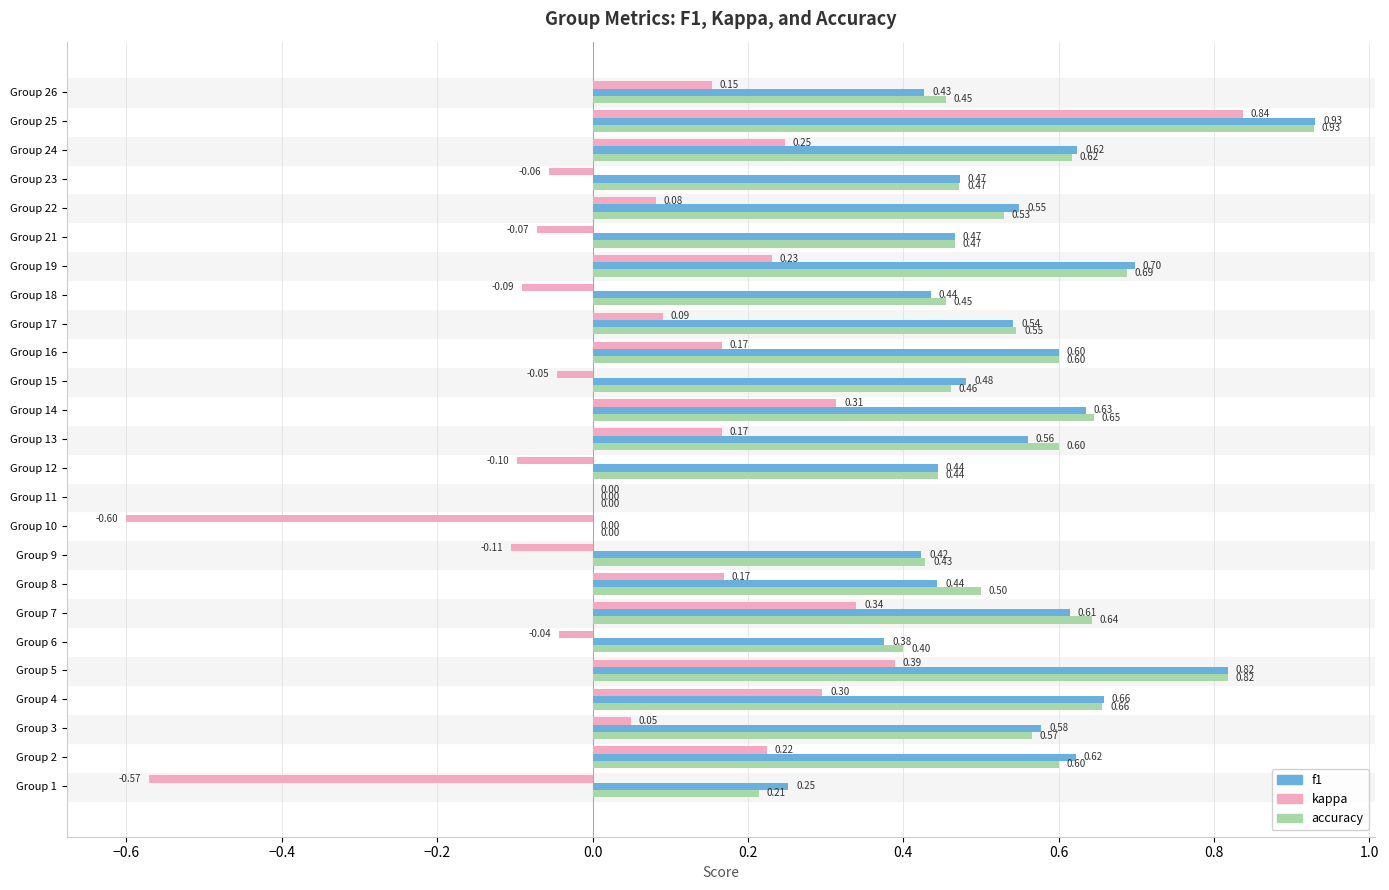

What is the sum of all accuracy values?

12.7